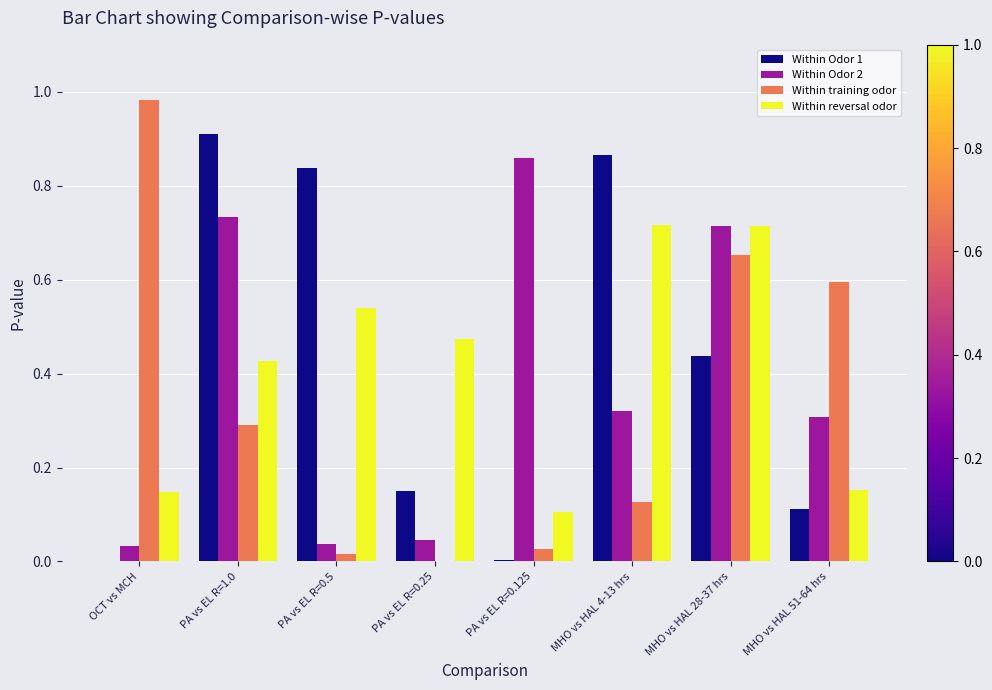

Which category has the highest value in the Within Odor 1 series?

PA vs EL R=1.0